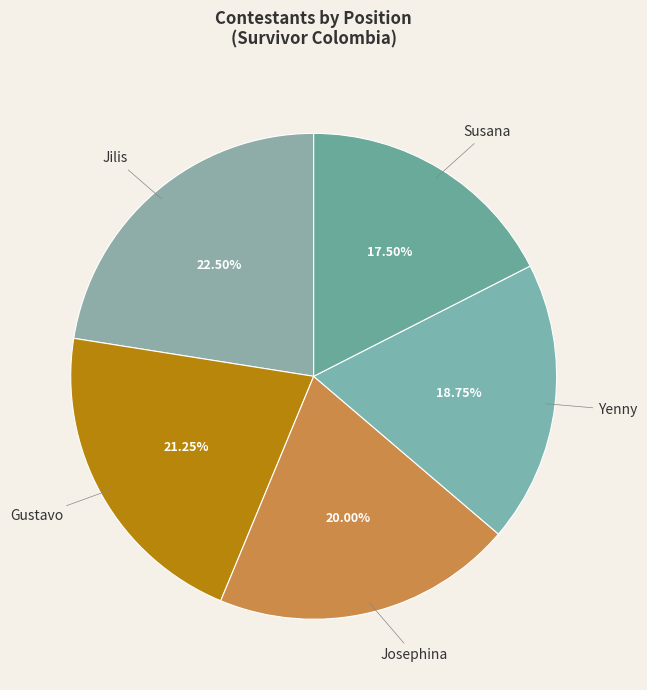

Does any single category account for the majority?

No